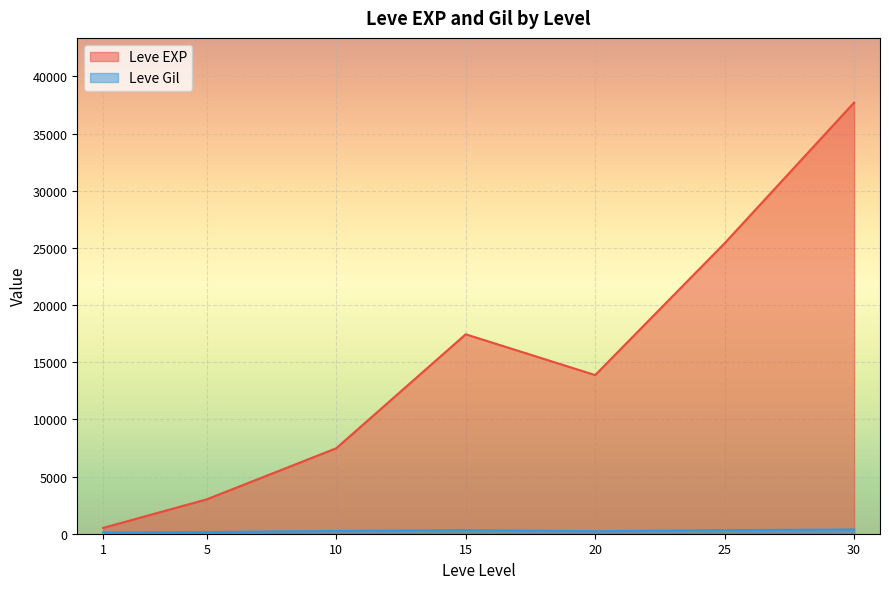

True or false: Leve EXP has more than 0 points higher than both neighbors.

True